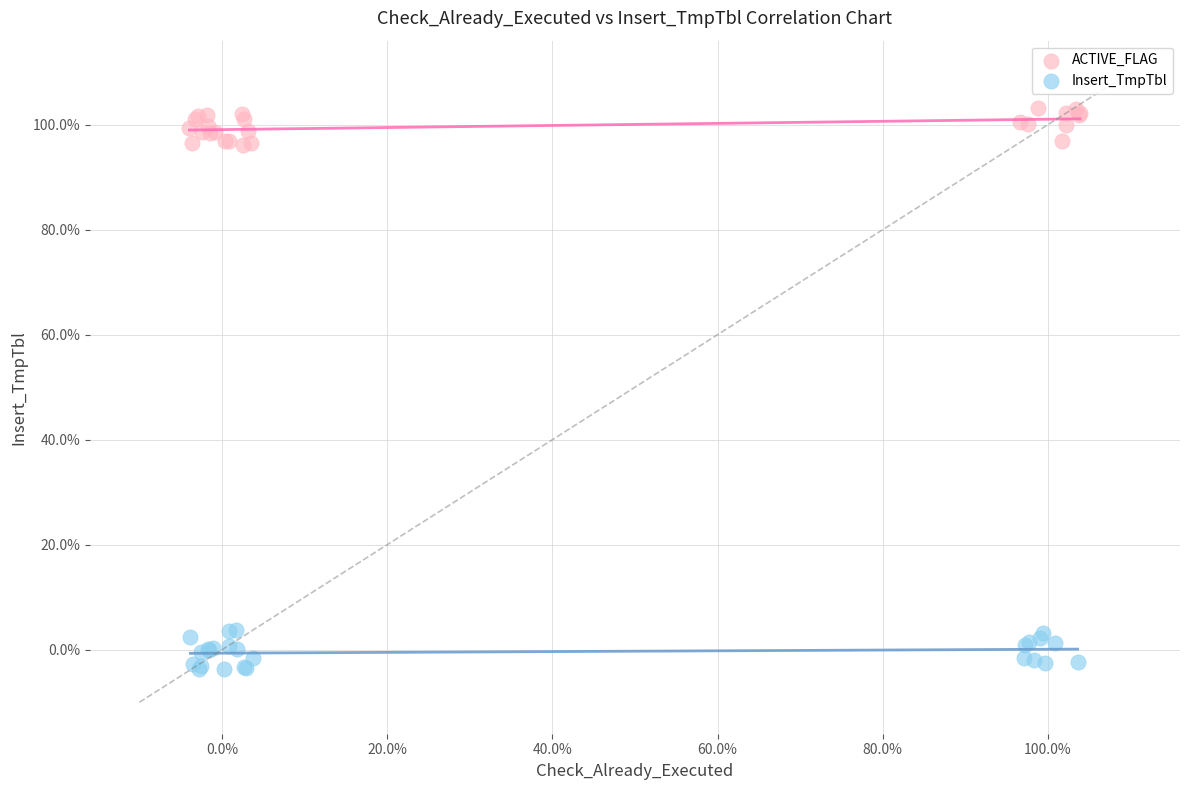

What are all the series names shown in the legend?

ACTIVE_FLAG, Insert_TmpTbl